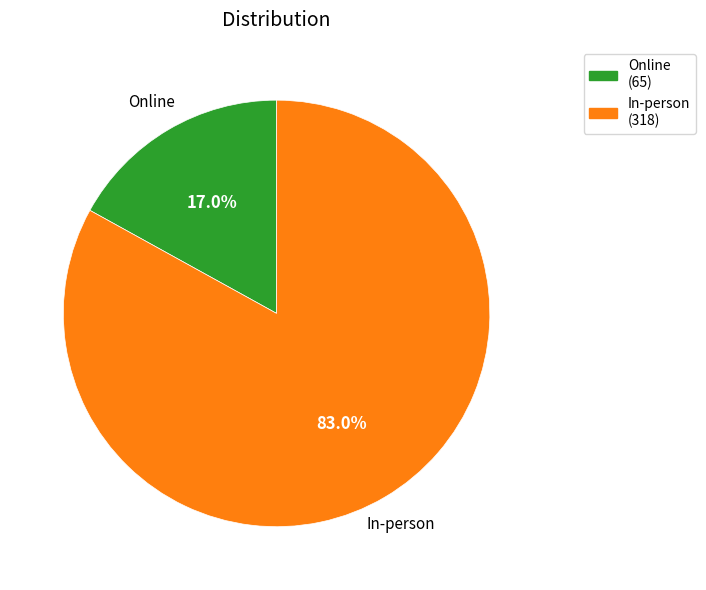

What percentage do Online and In-person together represent?

100.0%